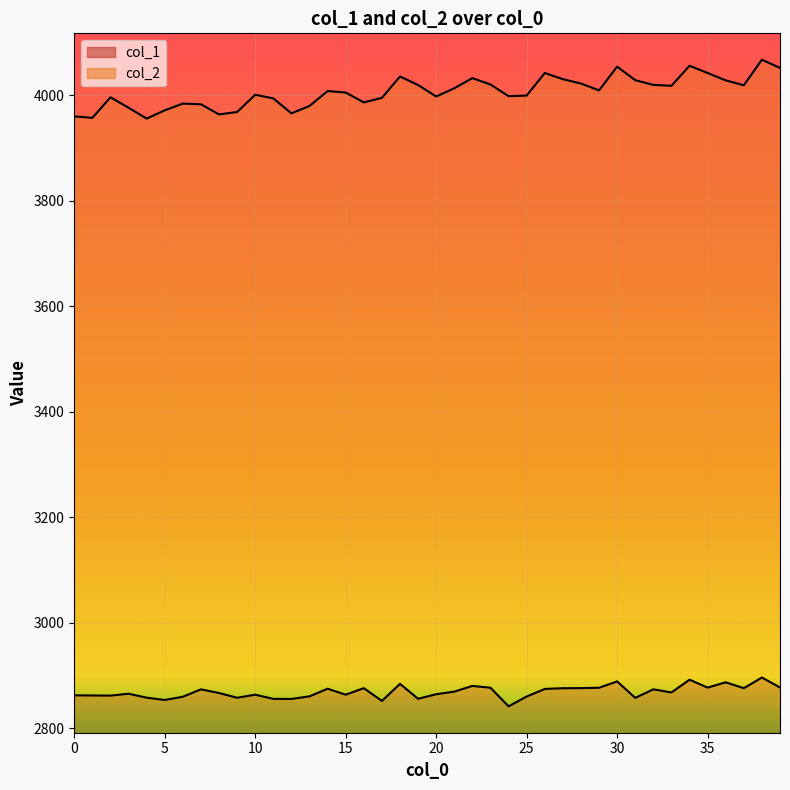

Between 30 and 0, which is larger?

30